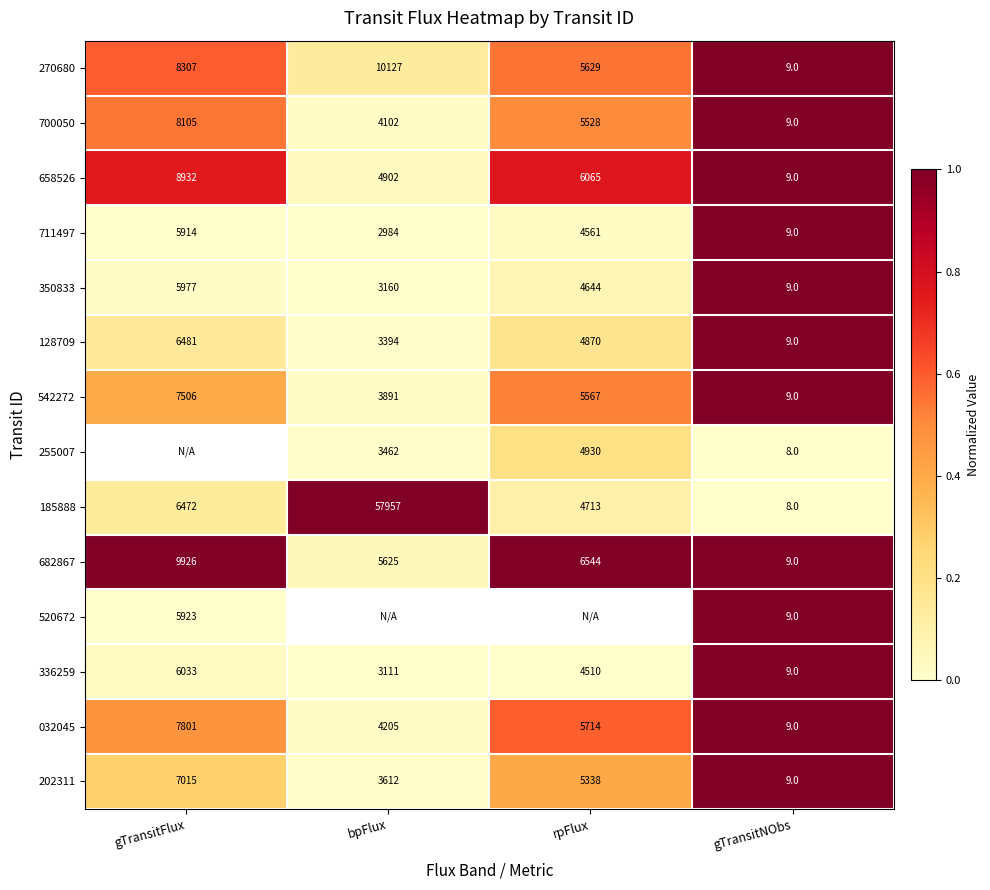

Is the value of 202311 at rpFlux greater than the value of 711497 at gTransitNObs?

Yes